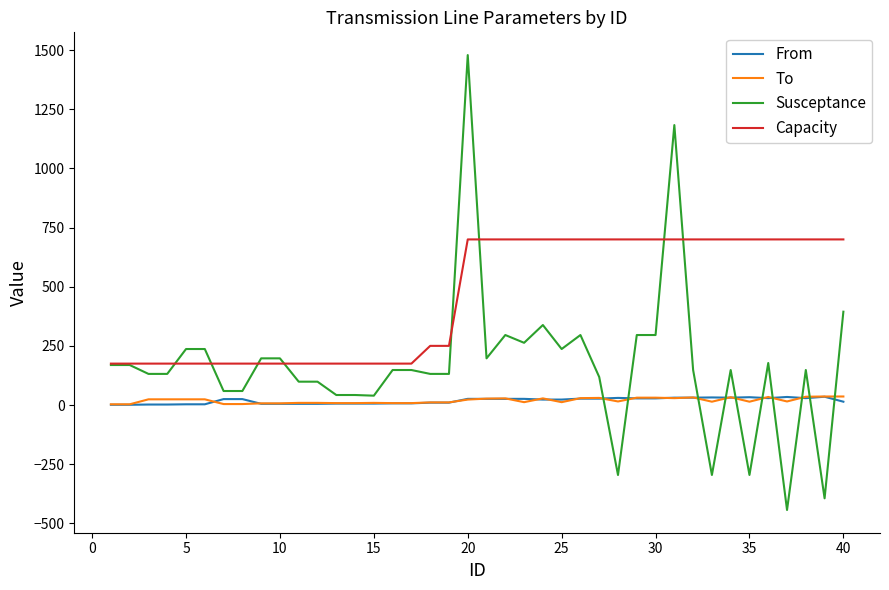

True or false: To and Capacity cross at least once.

False